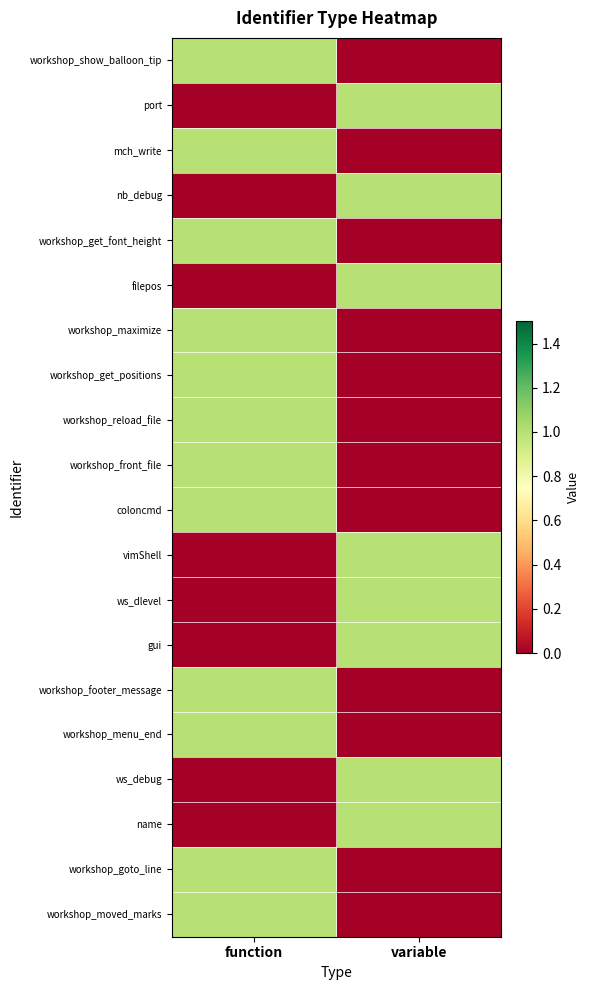

At which category does the chart reach its minimum across all series?

variable